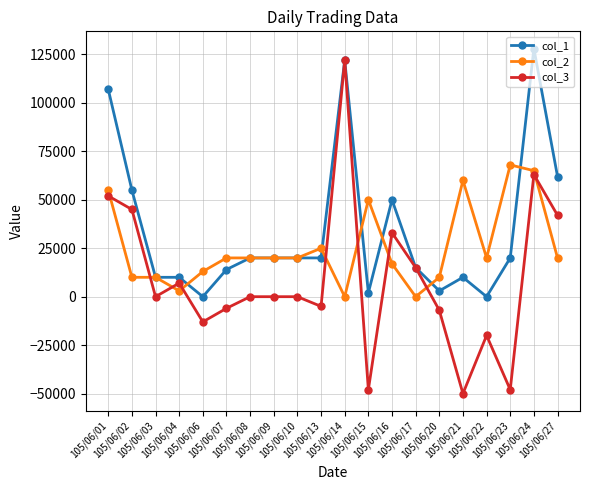

What is the value of the col_3 point at the 16th from the left?

-50000